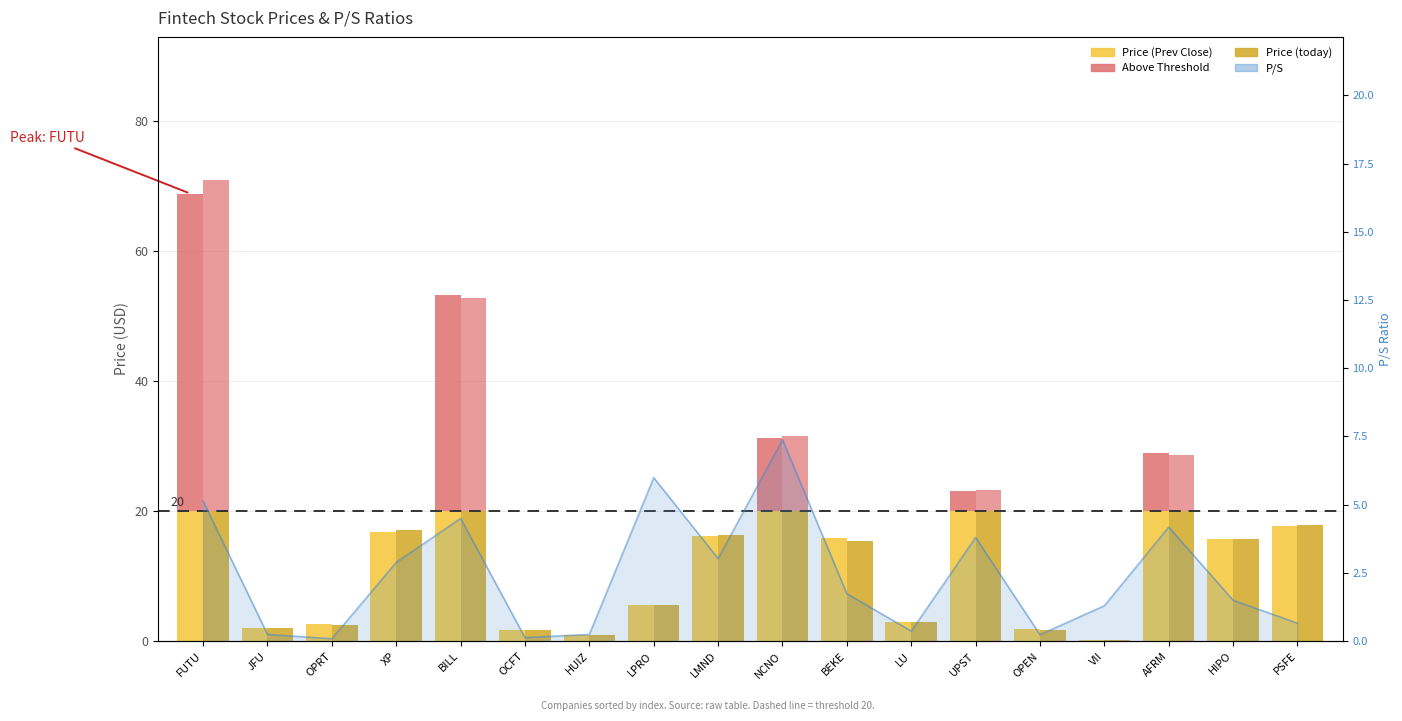

List the series in order of their peak value, lowest first.

Price (Prev Close), Price (today)